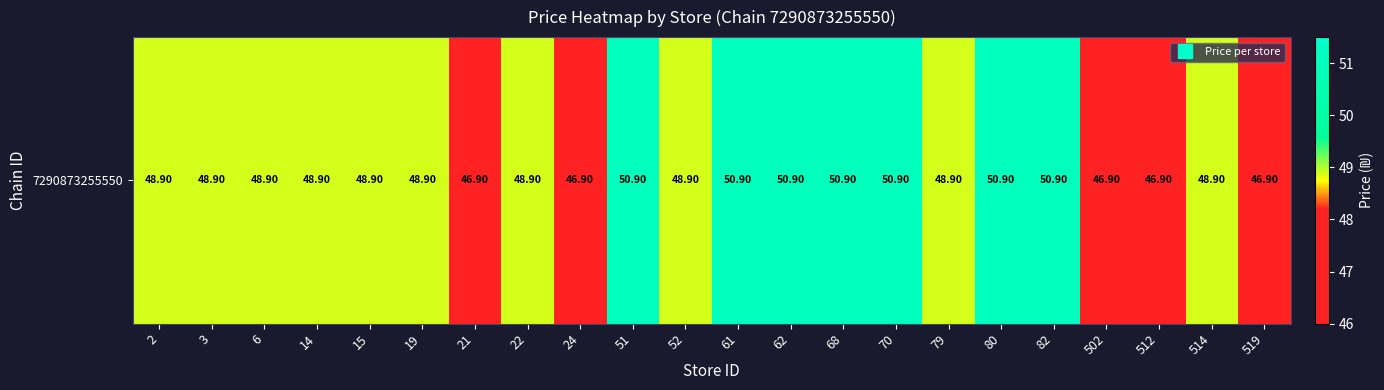

How many values are between 48 and 50?

10